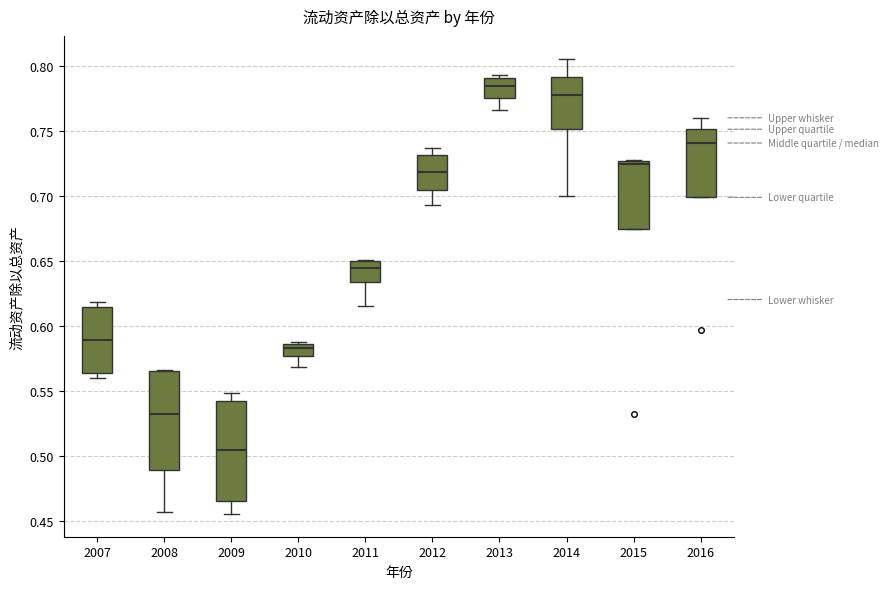

Where does the median line of the box at x = 2007 sit on the y-axis? The values are not printed on the chart, so give them approximately, as read against the axis.

0.590